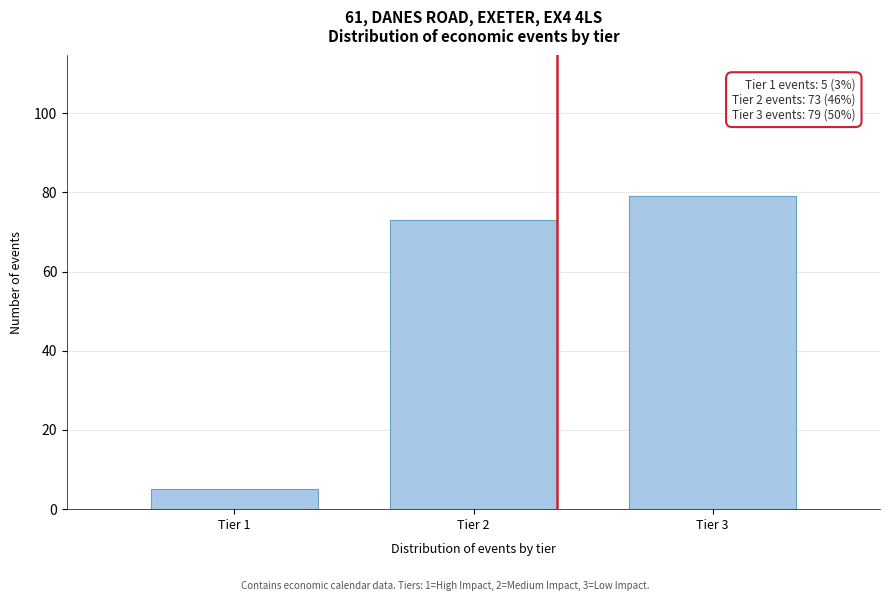

Reading left to right, list all the values displayed in this chart.

5	73	79